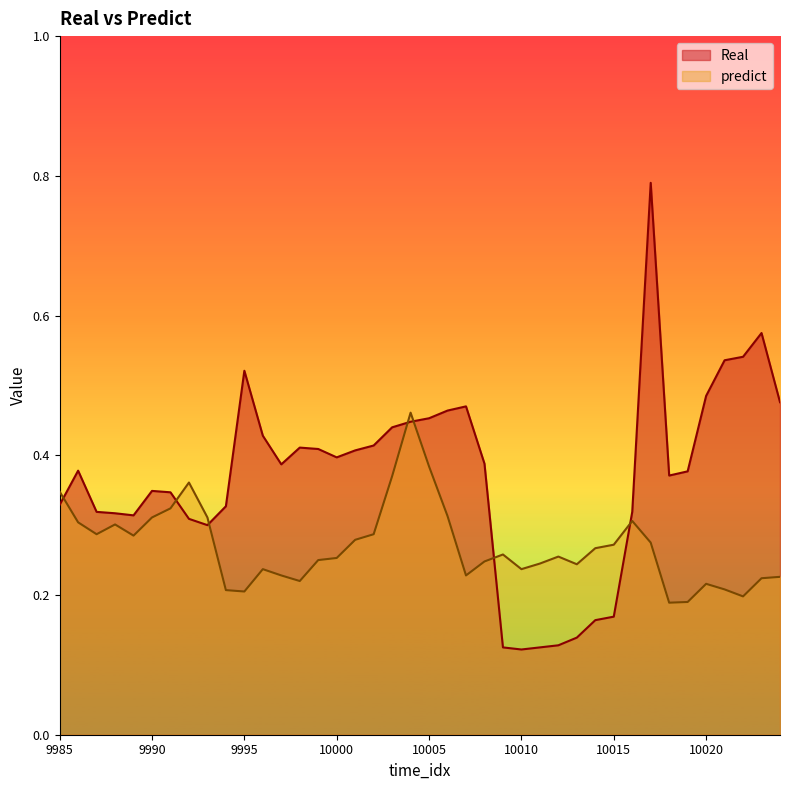

What is the difference between the predict values at 10002 and 9985?

0.1